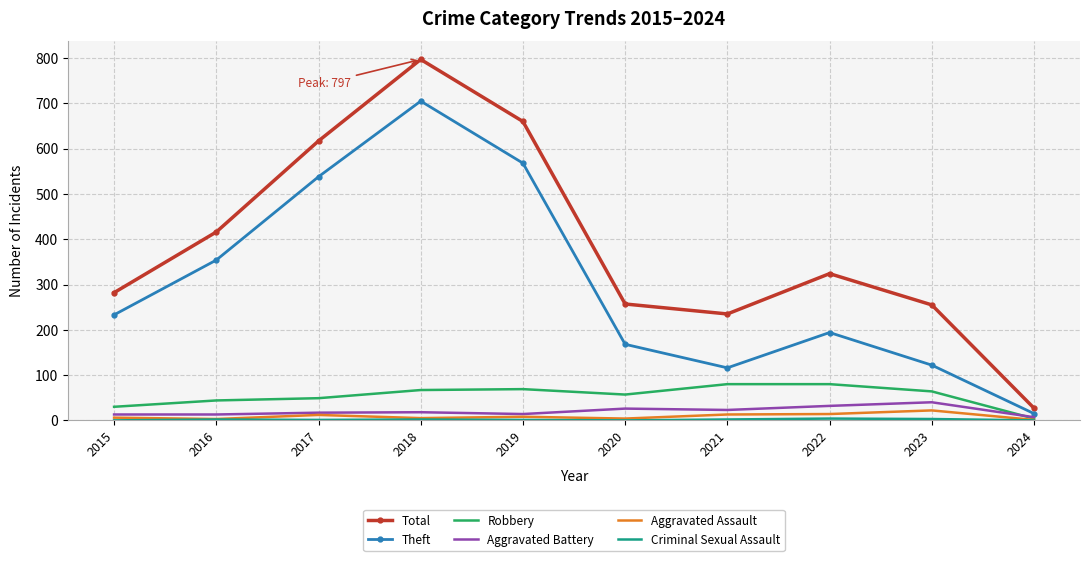

Which series changed the most between 2015 and 2021?

Theft